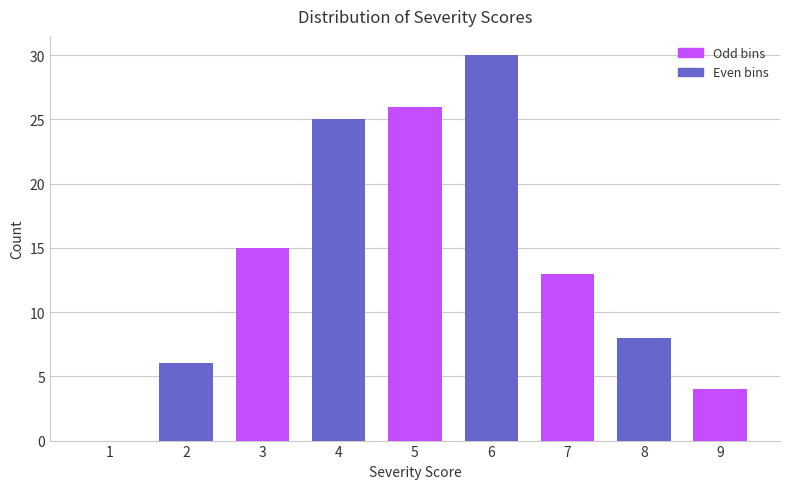

Reading right to left, extract all data points from this chart.

9=4	8=8	7=13	6=30	5=26	4=25	3=15	2=6	1=0